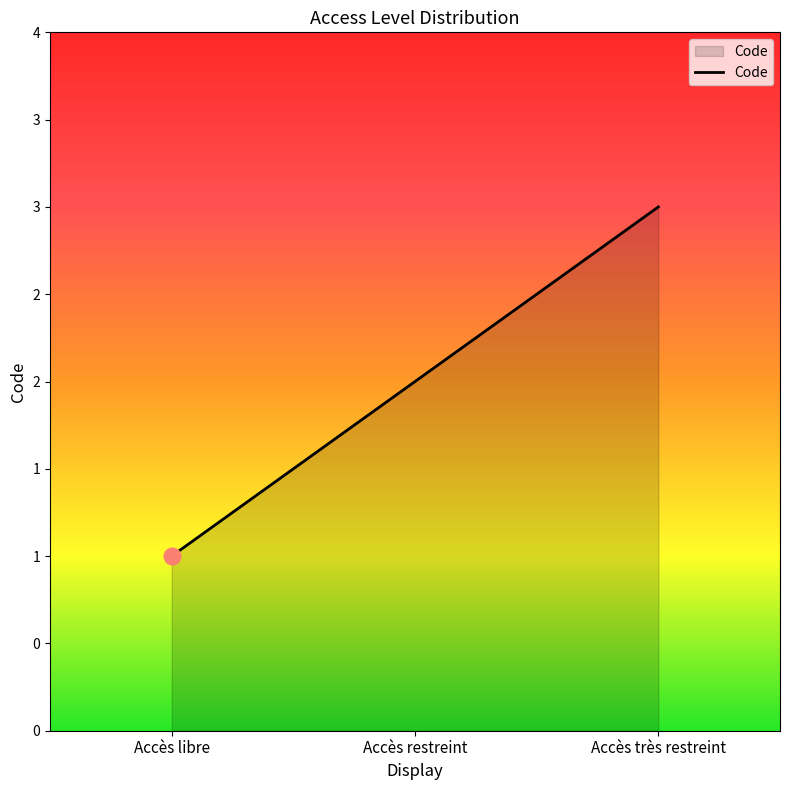

Does the chart have visible grid lines?

No